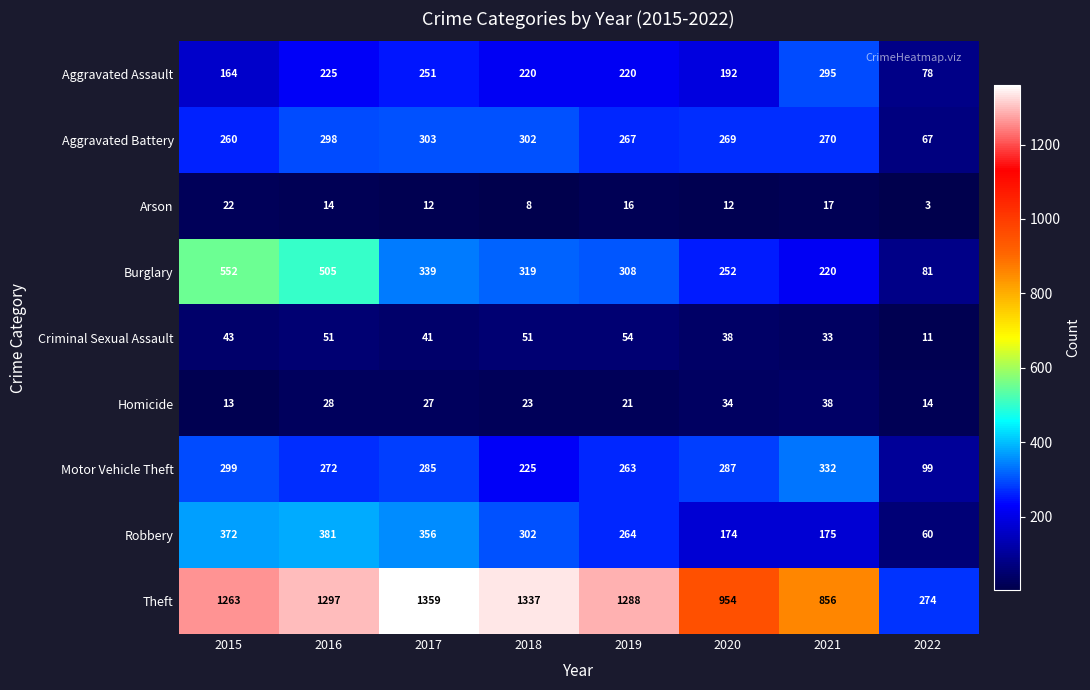

What is the spread (max minus min) of values at 2019?

1272